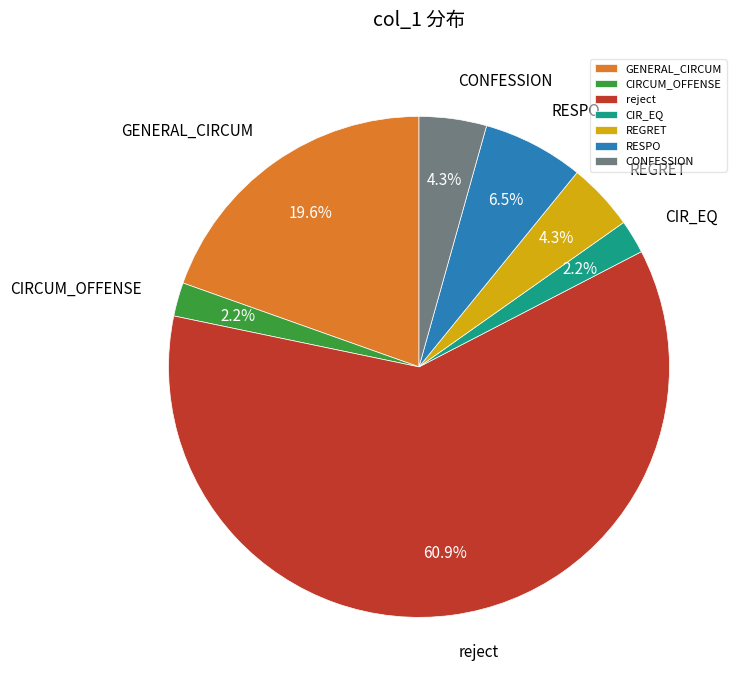

True or false: CONFESSION accounts for 4% of the total.

True